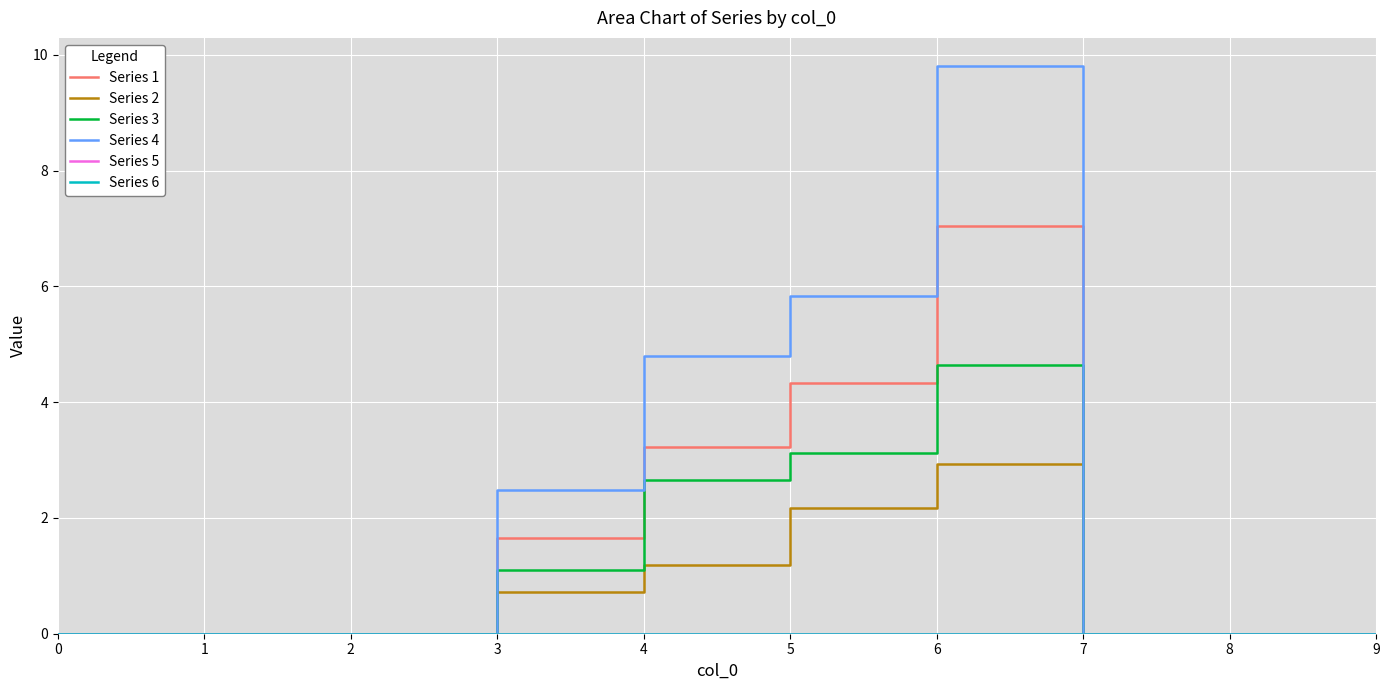

Where is the first local maximum for Series 2?

6